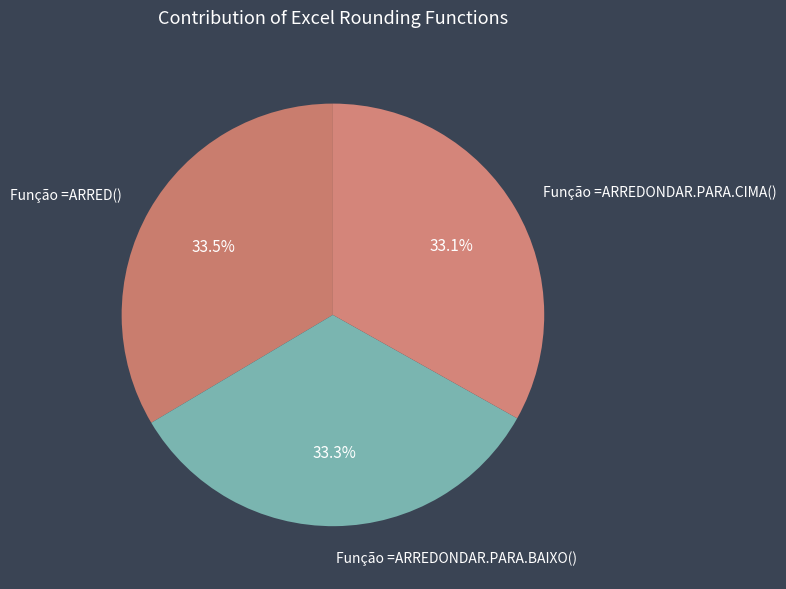

Is there any slice that represents more than half of the pie?

No